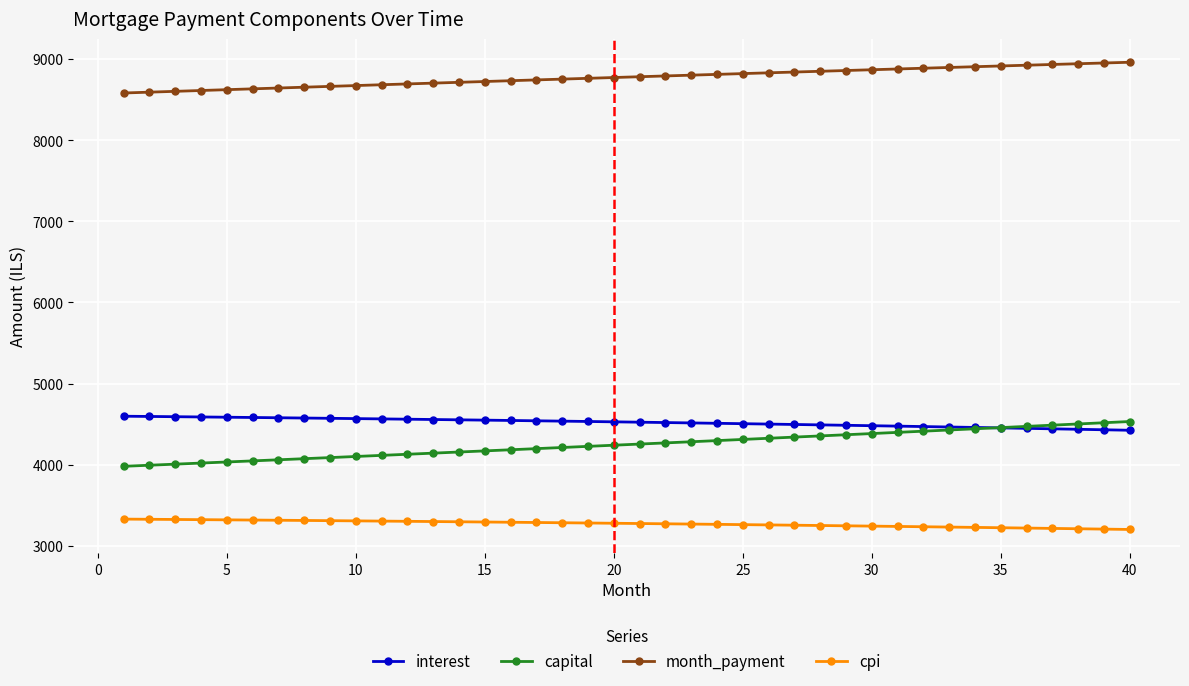

At how many categories does at least one series exceed 7204?

40